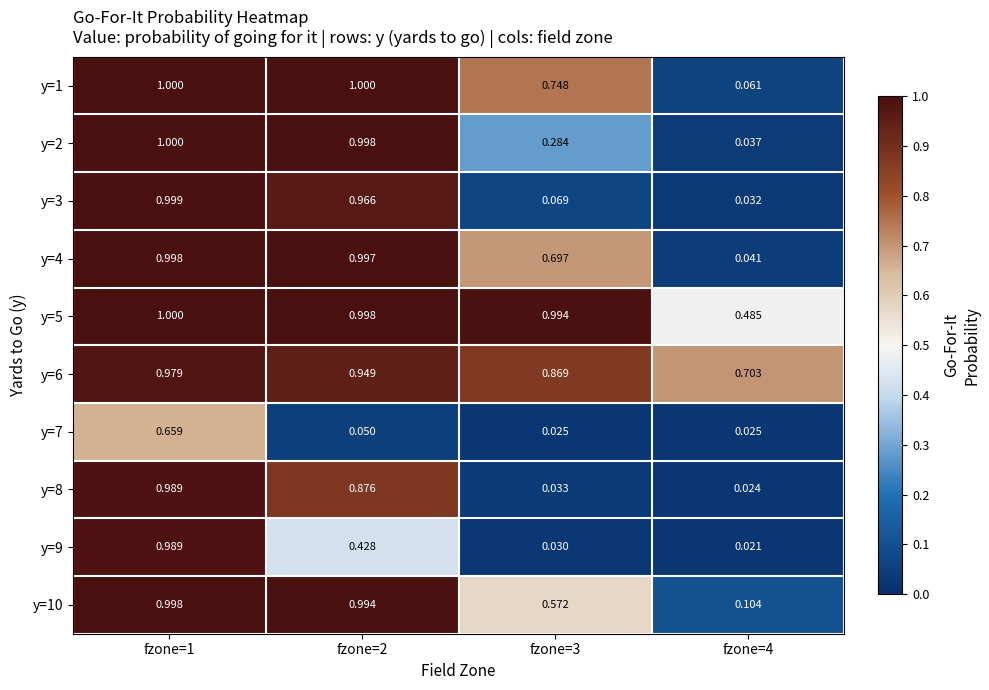

At which category does the chart reach its minimum across all series?

fzone=4